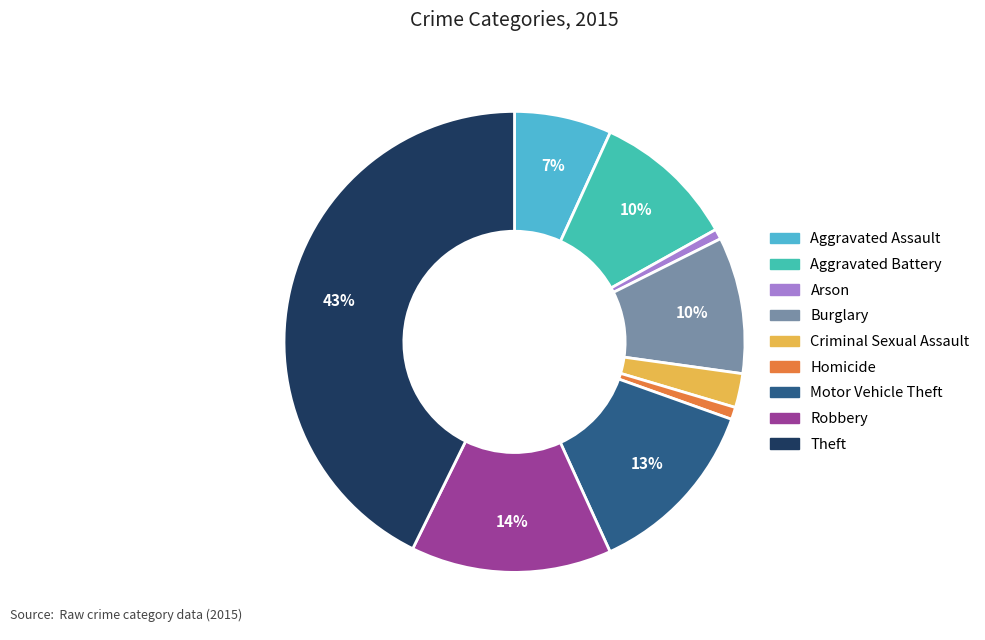

Is there a majority slice in this chart?

No